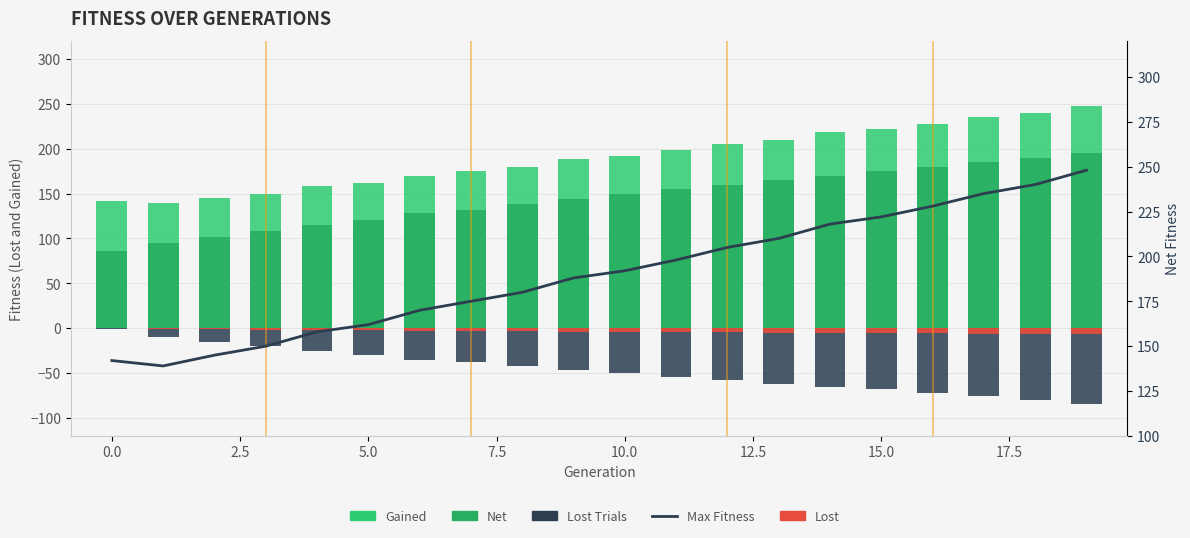

Where is Gained nearest to the value 193?

10